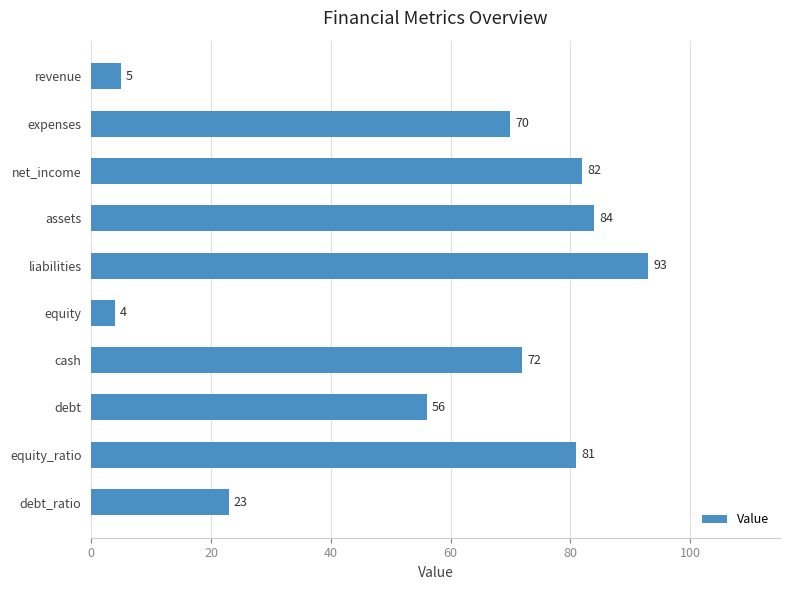

List the labels in order of value, smallest first.

equity, revenue, debt_ratio, debt, expenses, cash, equity_ratio, net_income, assets, liabilities